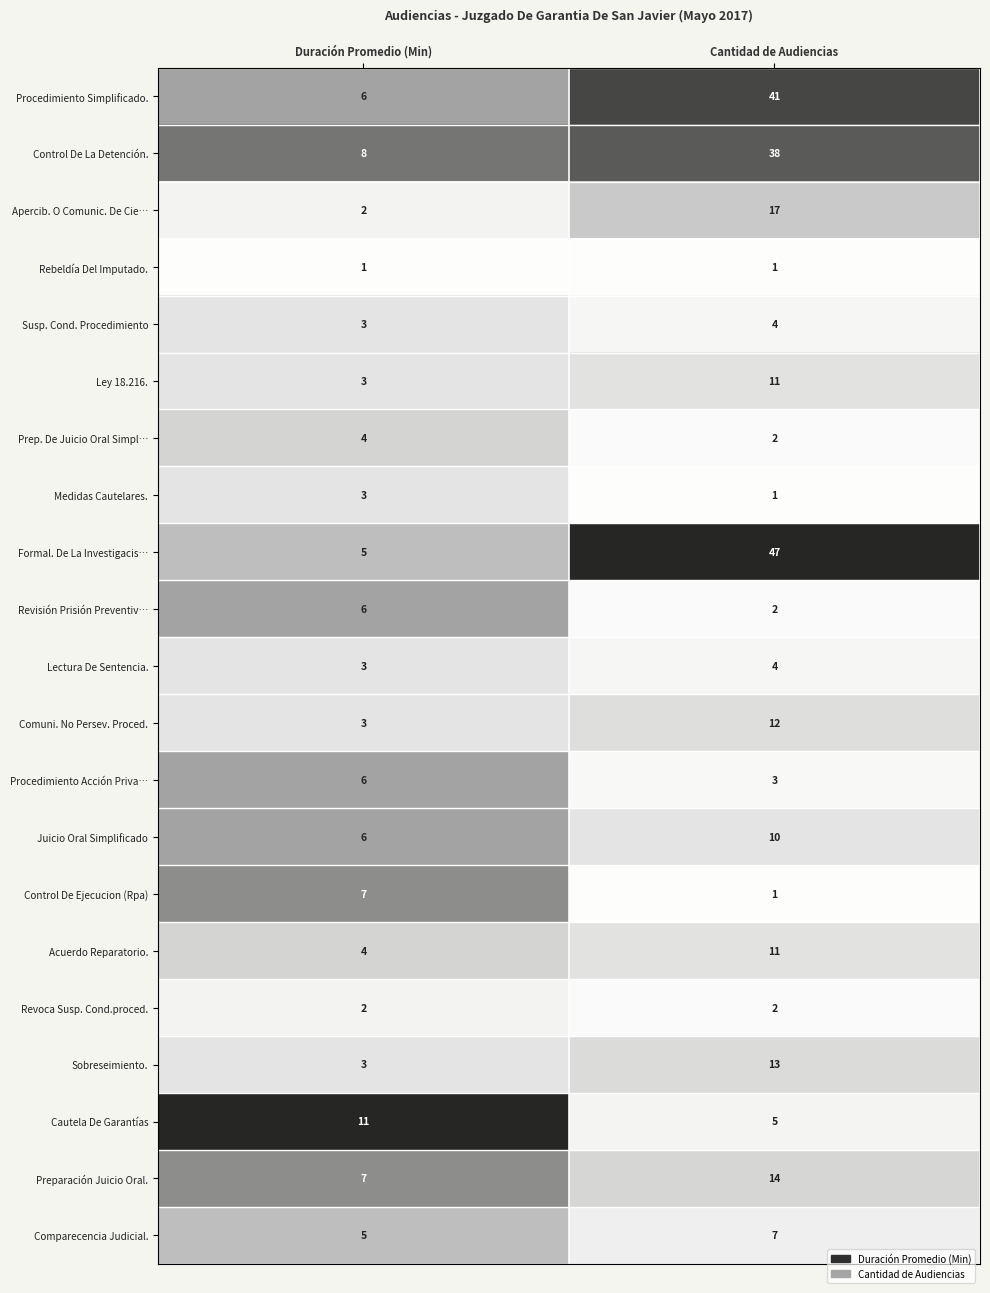

Is it true that Cautela De Garantías equals 5 at Cantidad de Audiencias?

True